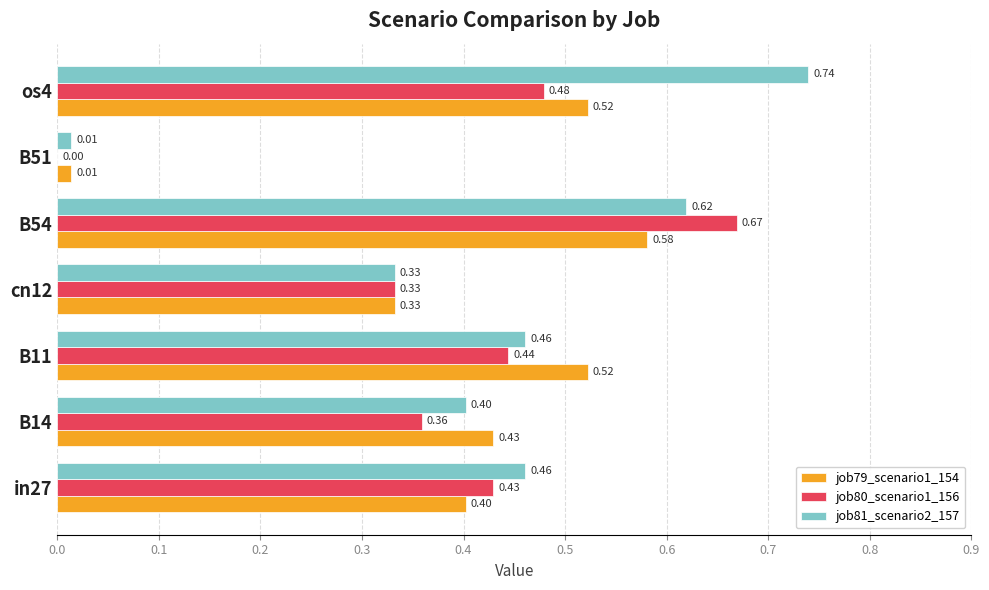

Which series changed the most between cn12 and os4?

job81_scenario2_157